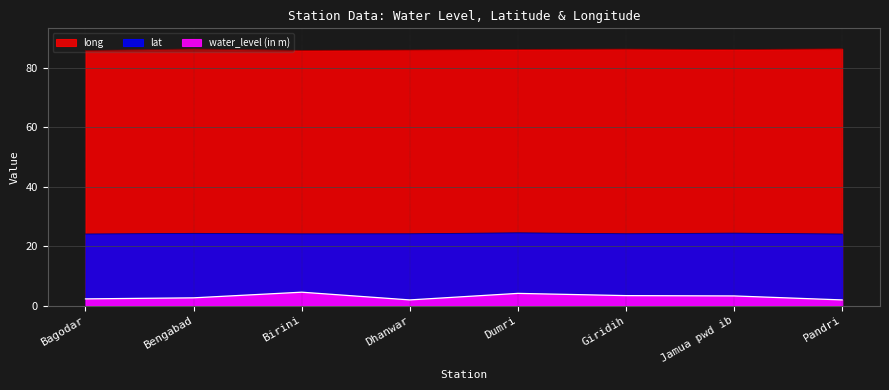

True or false: water_level (in m) and long intersect in this chart.

False